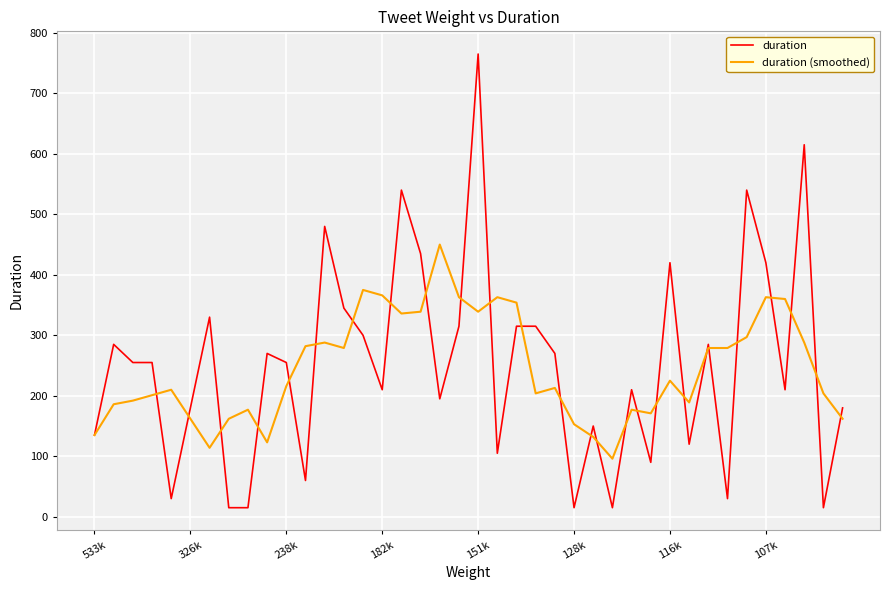

What is the maximum value shown in the chart?

765